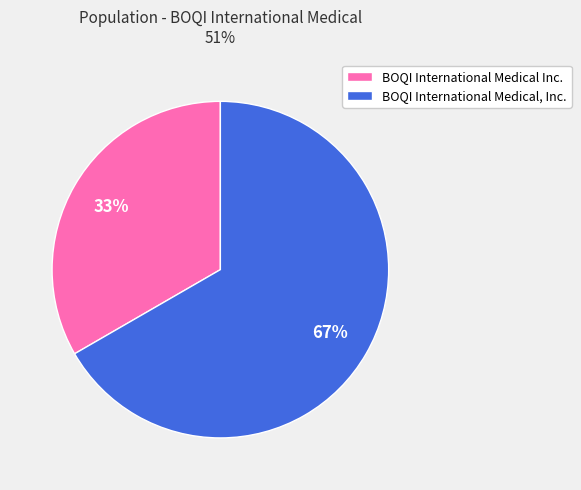

How many slices are in this pie chart?

2